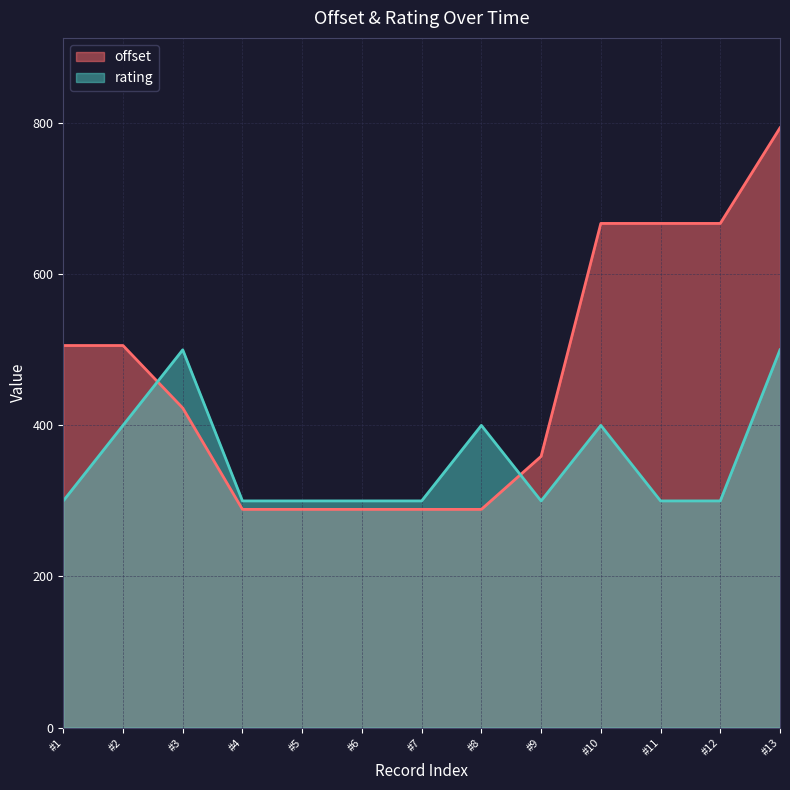

Rank the series by their maximum value, from highest to lowest.

offset, rating